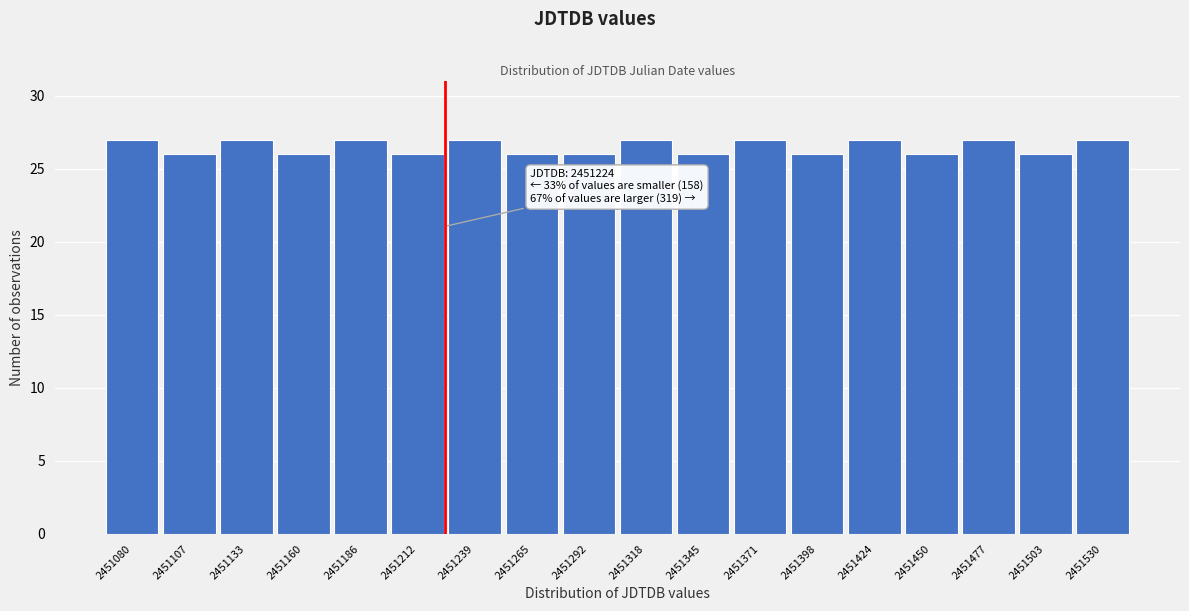

Reading left to right, list all the values displayed in this chart.

2451080=27	2451107=26	2451133=27	2451160=26	2451186=27	2451212=26	2451239=27	2451265=26	2451292=26	2451318=27	2451345=26	2451371=27	2451398=26	2451424=27	2451450=26	2451477=27	2451503=26	2451530=27